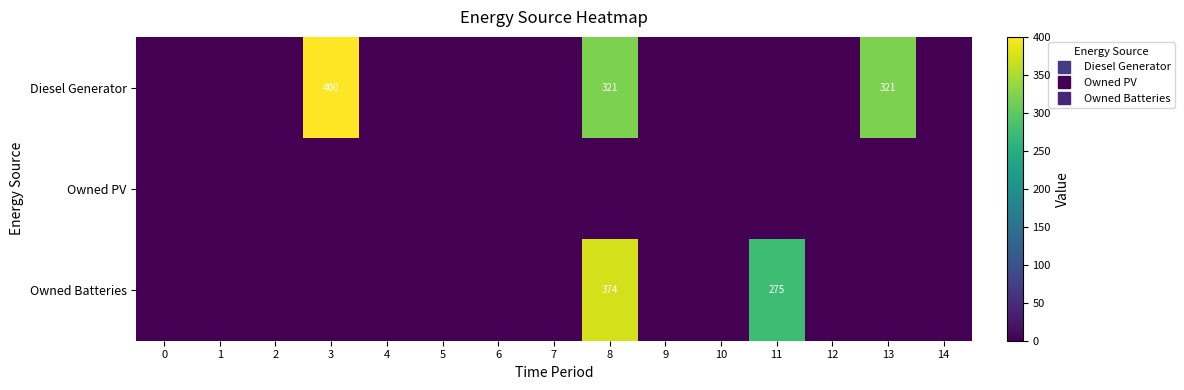

List the series in order of their peak value, lowest first.

Owned PV, Owned Batteries, Diesel Generator